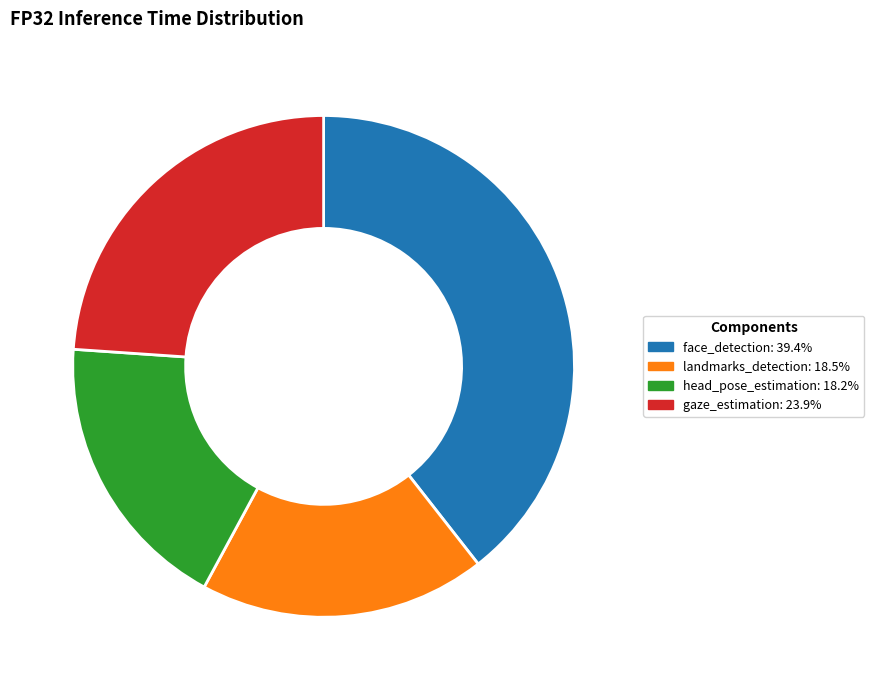

Which category has the biggest portion of the pie?

face_detection